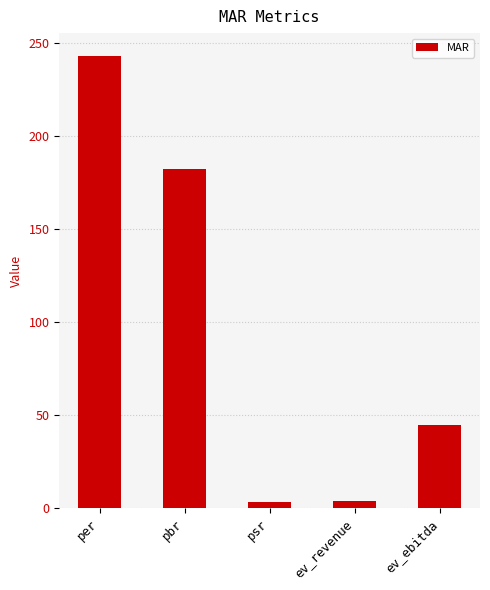

What position from the right is ev_revenue?

2